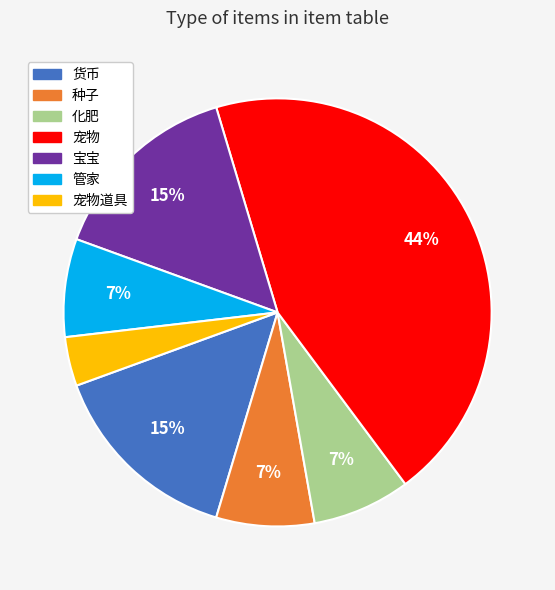

To the nearest percent, what is the average slice percentage?

14%